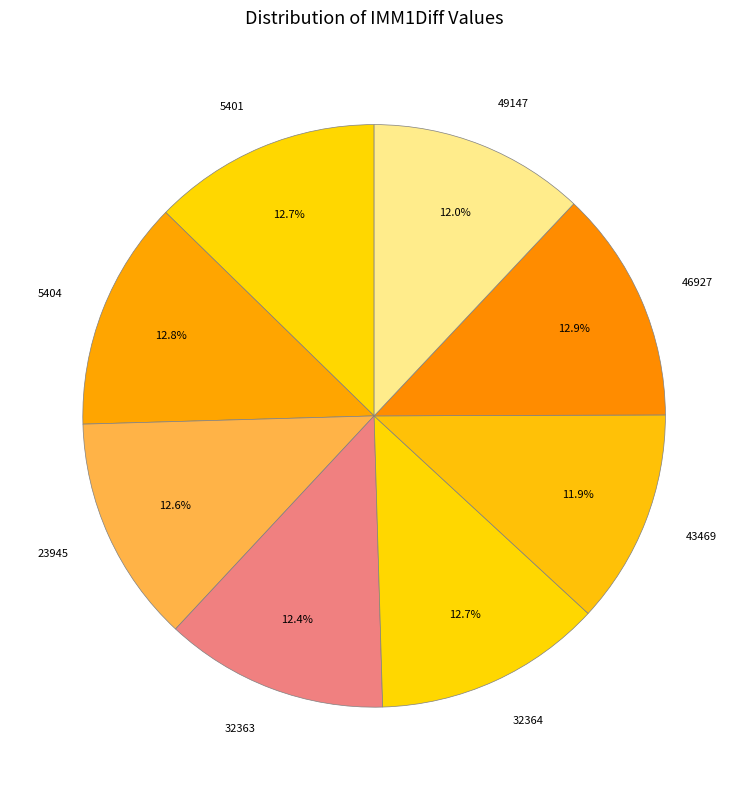

What is the ratio of the value at 46927 to the value at 5401?

1.0